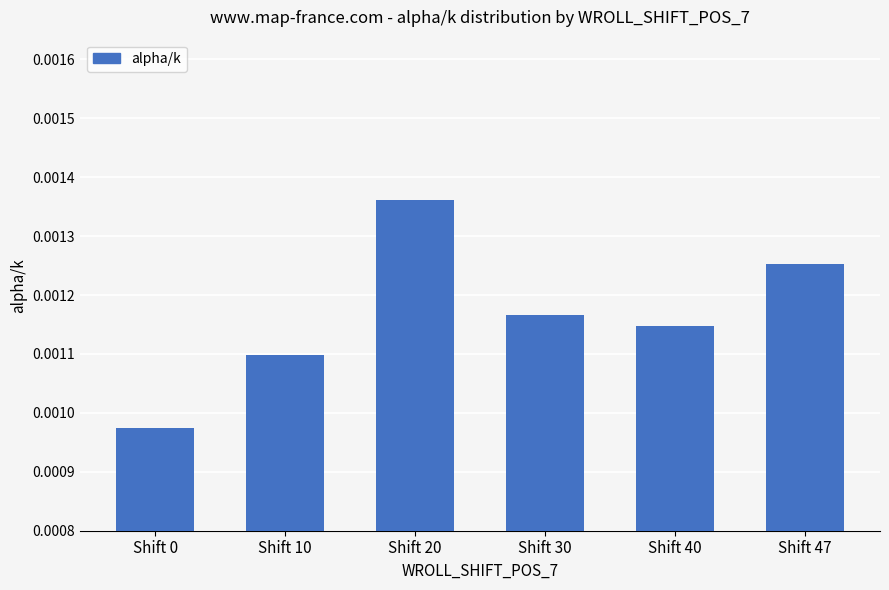

At which category does the chart reach its peak across all series?

Shift 20